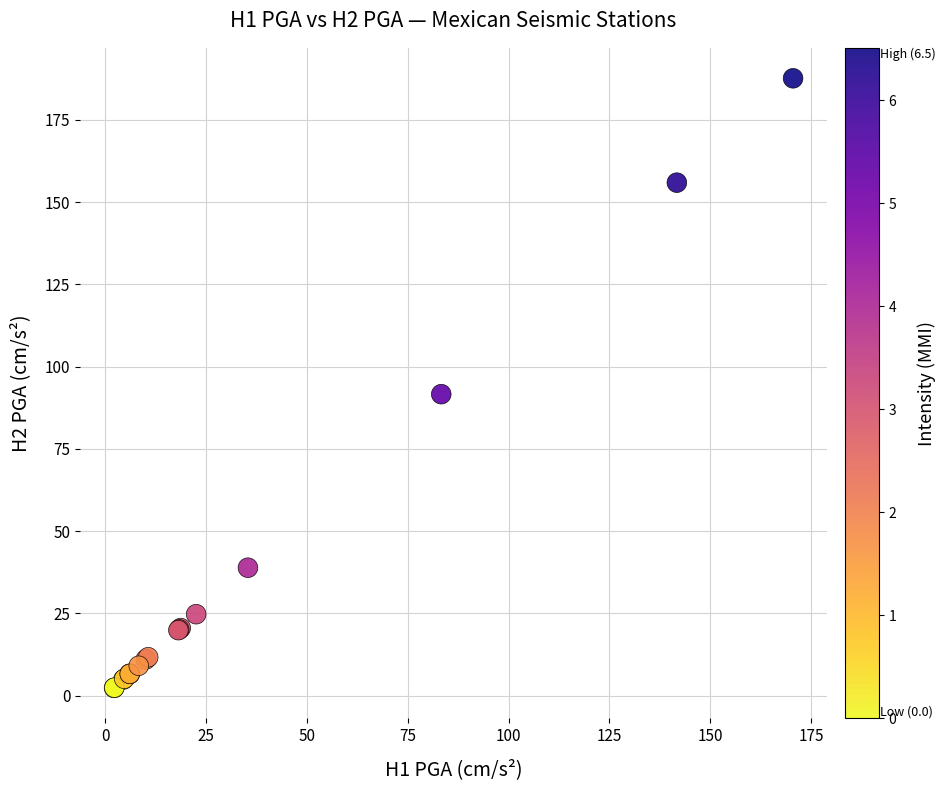

What Y value in the scatter plot is closest to 94?

91.6